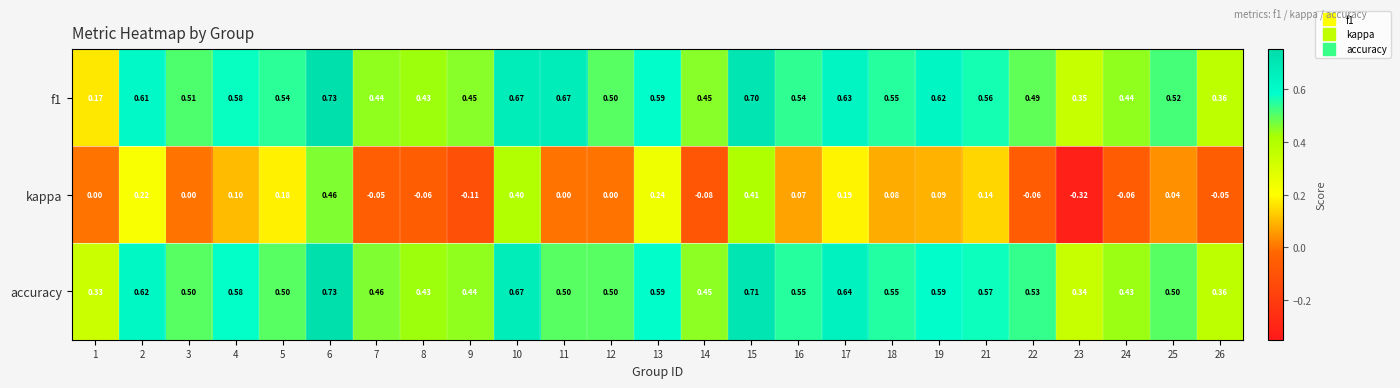

Is the value of kappa at 11 greater than the value of f1 at 22?

No